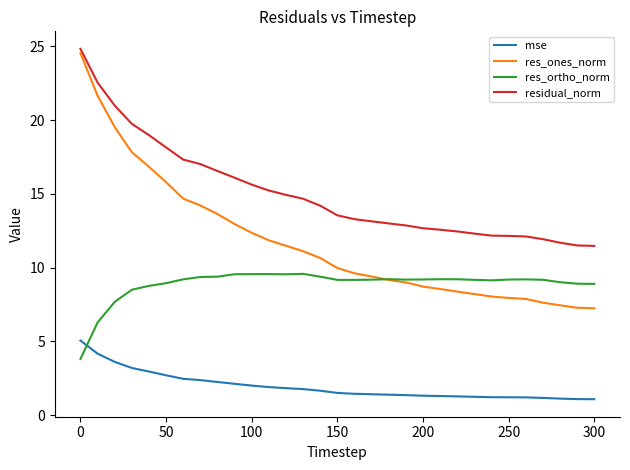

Rank the series by their average value, from lowest to highest.

mse, res_ortho_norm, res_ones_norm, residual_norm